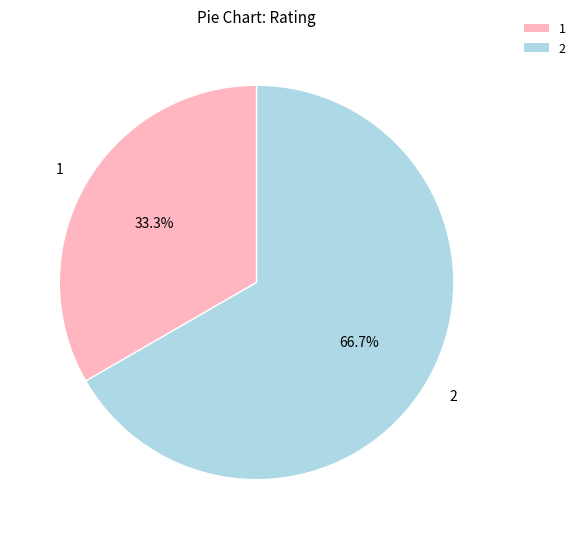

Count the number of slices in the pie.

2